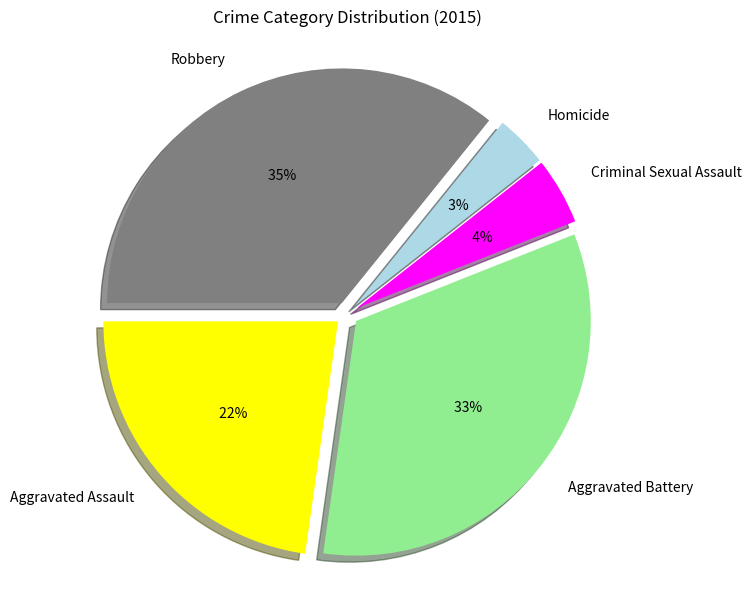

How many segments does this pie chart have?

5